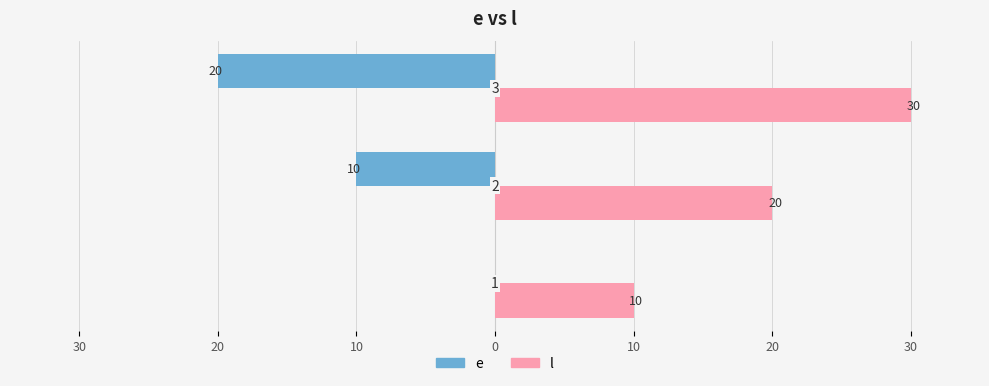

What are all the series names shown in the legend?

e, l